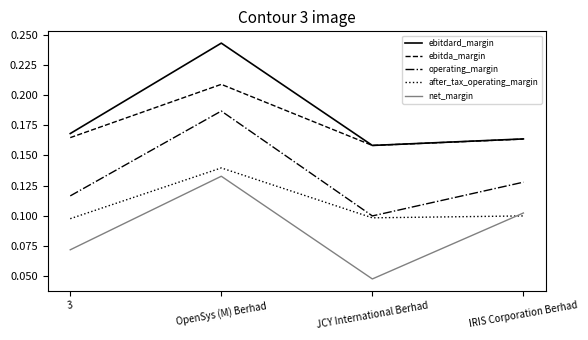

What are all the series names shown in the legend?

ebitdard_margin, ebitda_margin, operating_margin, after_tax_operating_margin, net_margin